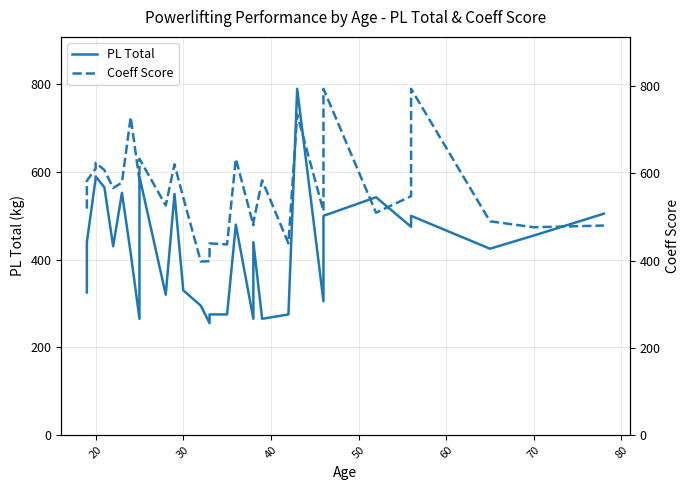

At how many categories does at least one series exceed 709?

4